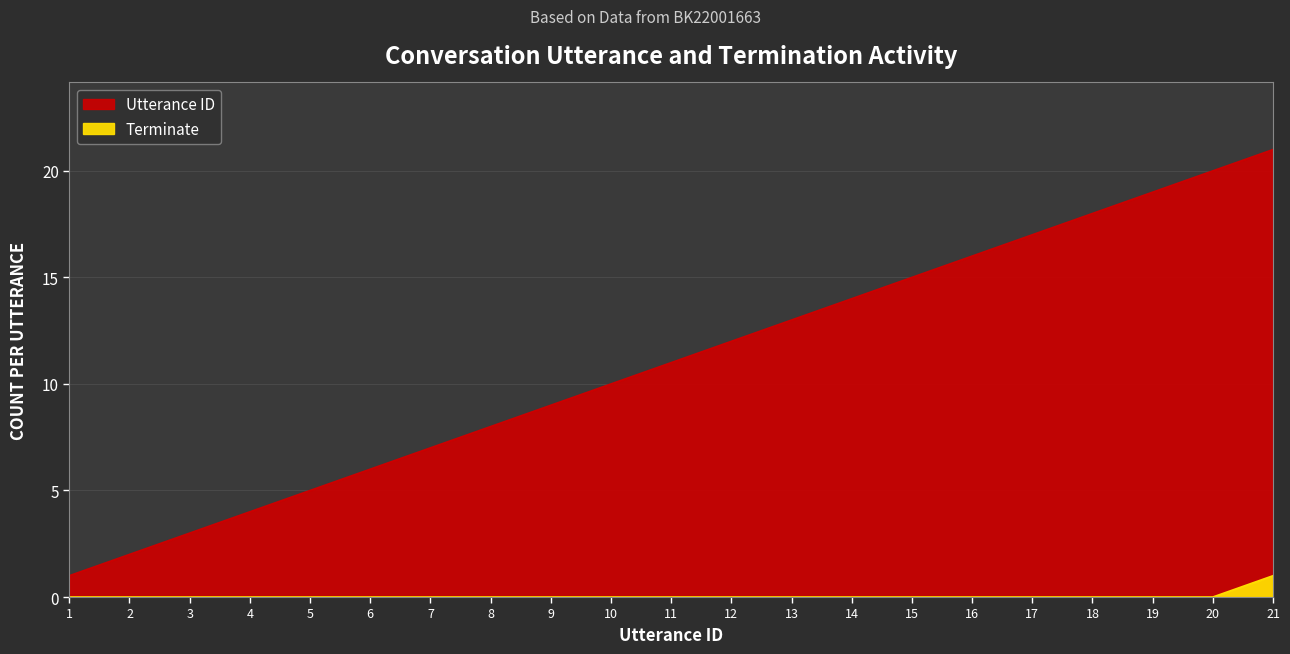

Between 6 and 18, which series saw the biggest shift?

utterance_id